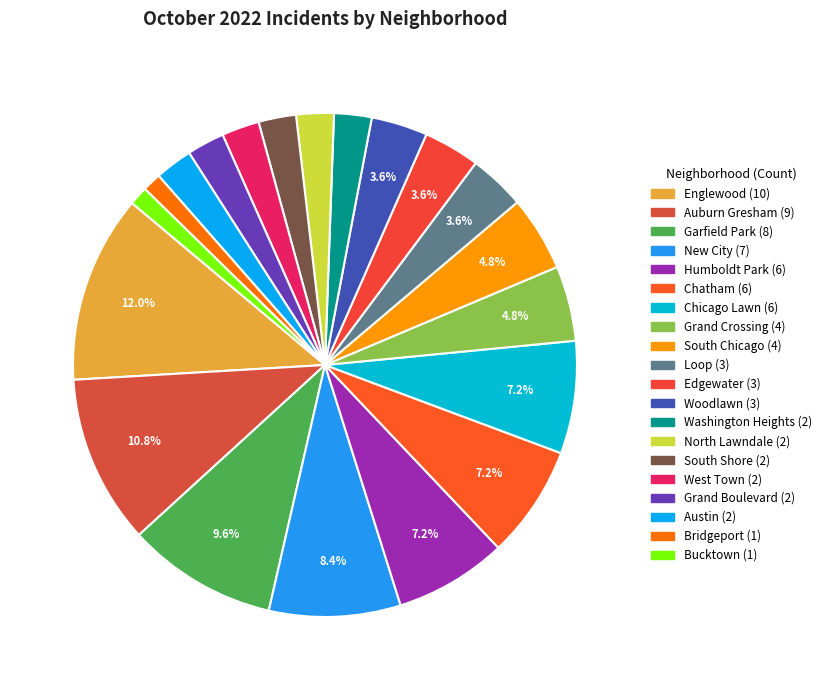

Count the number of slices in the pie.

20